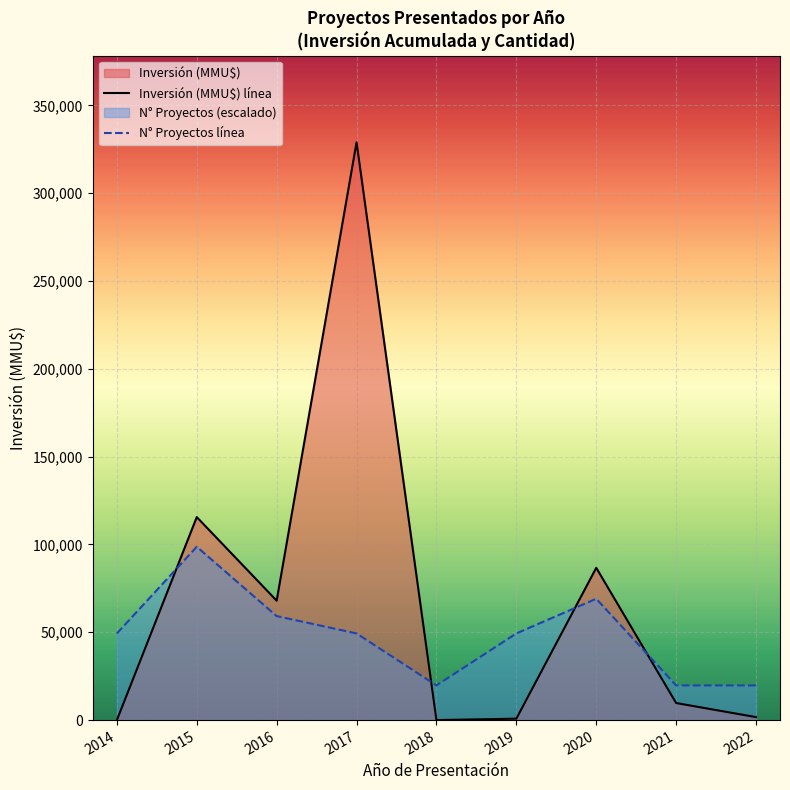

True or false: N° Proyectos línea has a value of 80324.5 at 2019.

False